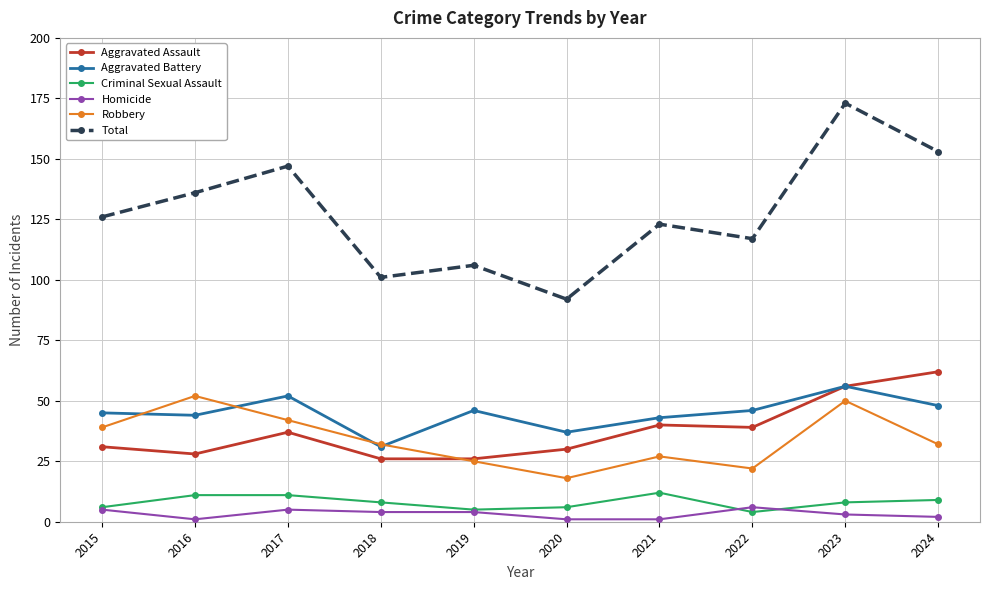

What is the sum of the Aggravated Assault values at 2023 and 2024?

118